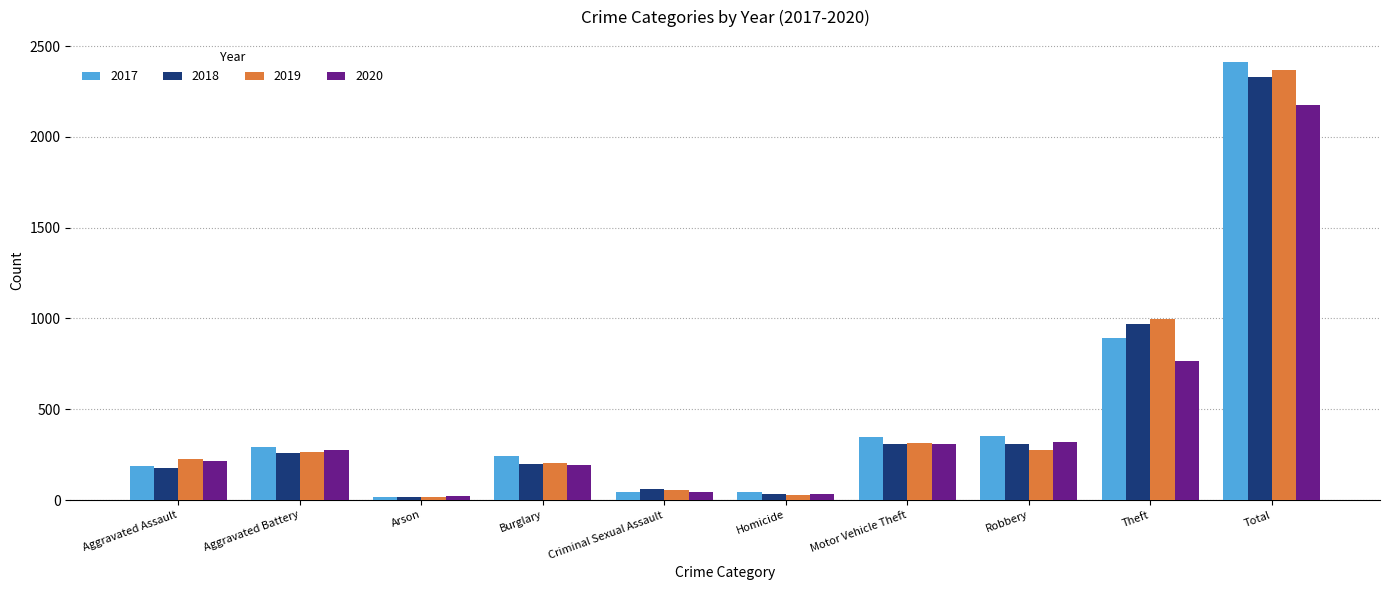

What is the total value across all series at Theft?

3621